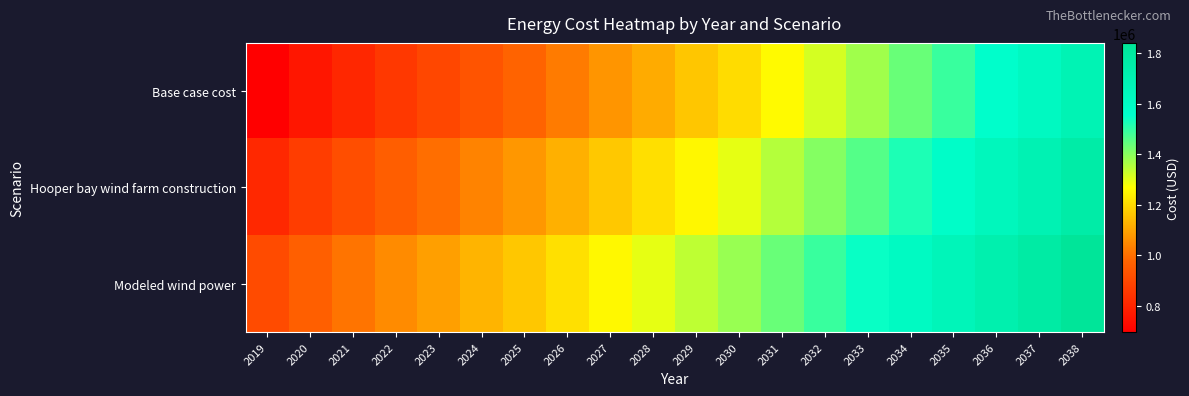

At how many categories does at least one series exceed 734220?

20